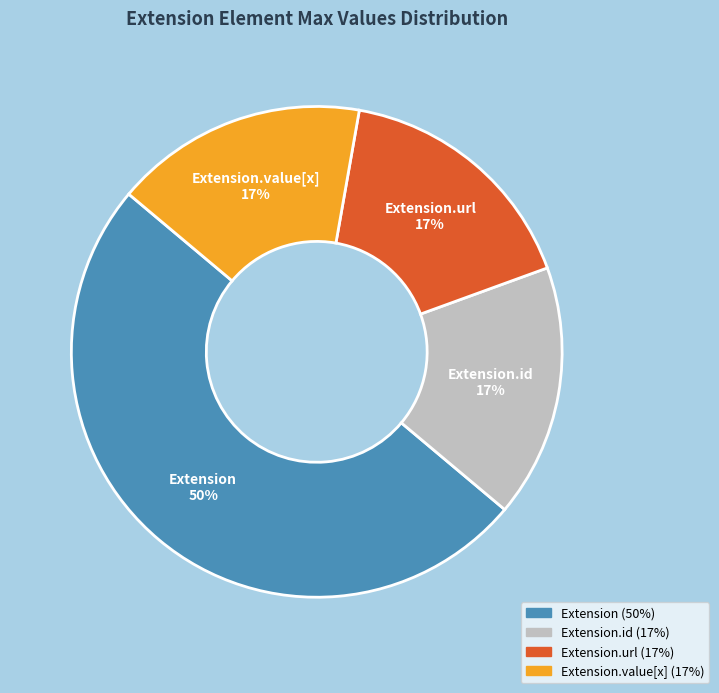

How many segments does this pie chart have?

4